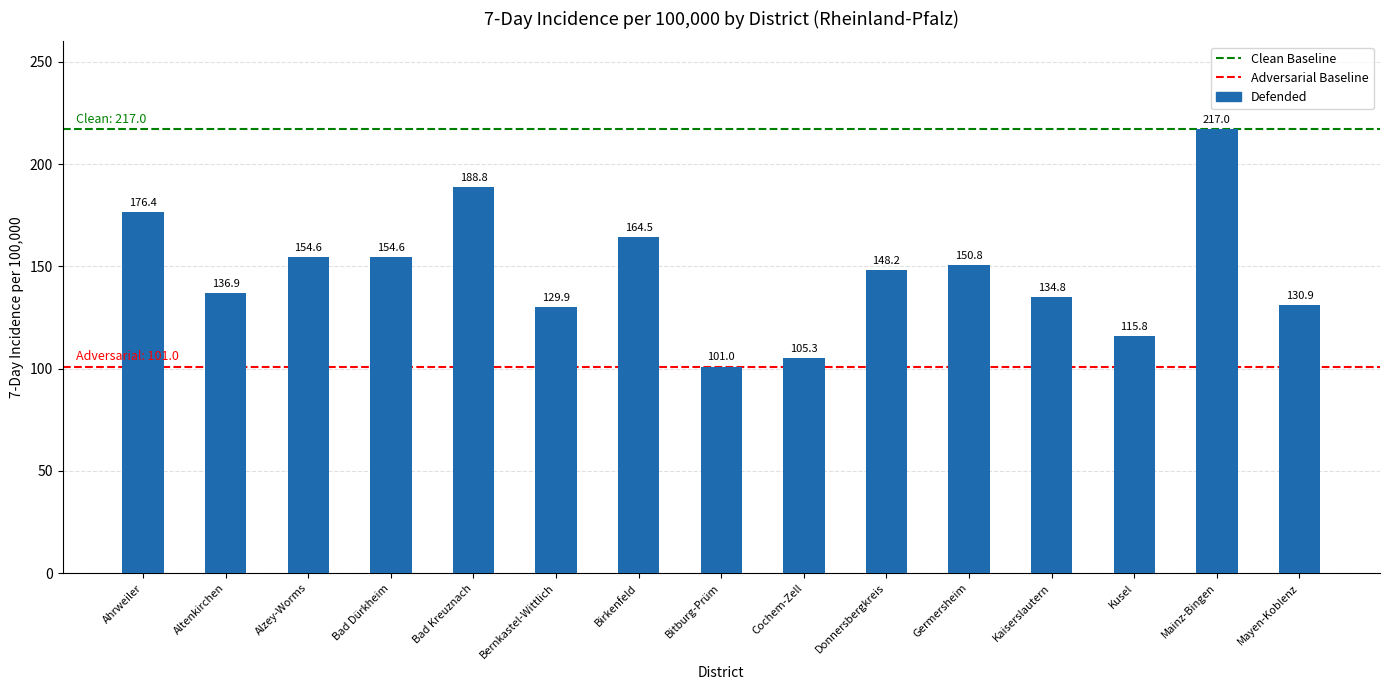

What is the difference between the second highest and minimum values?

87.8